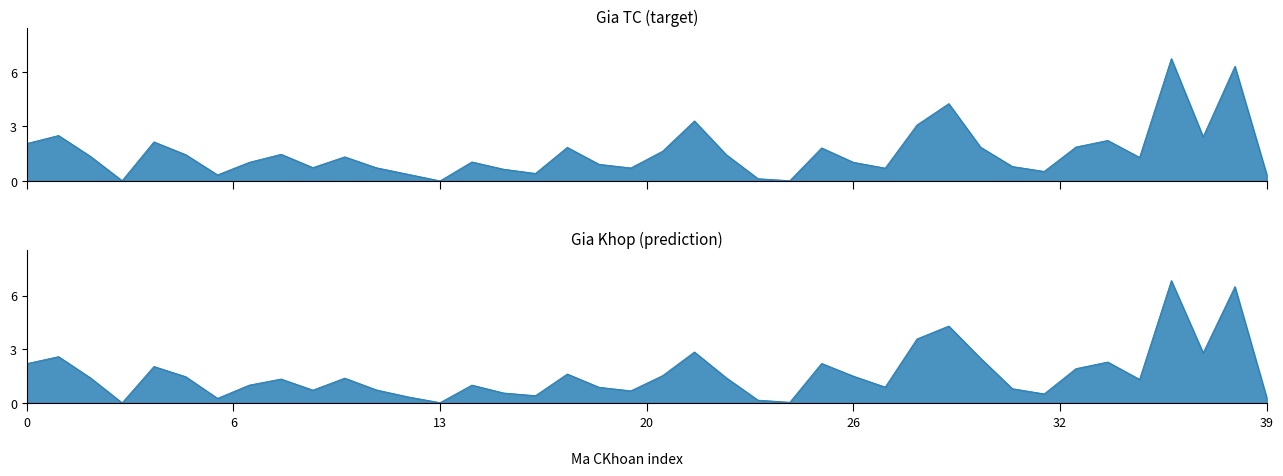

How many lines are shown in the chart?

2